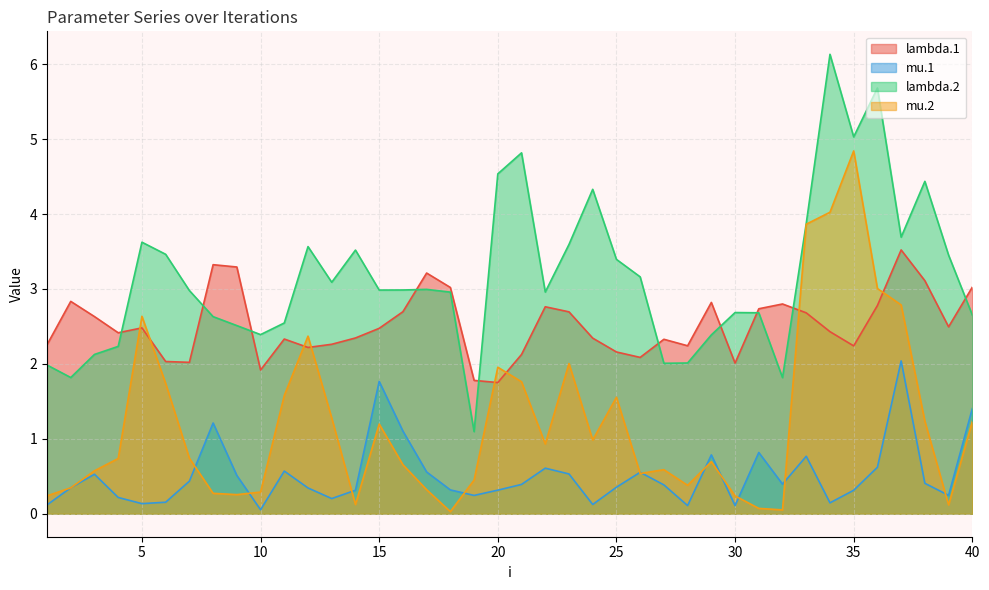

How many series are shown in this chart?

4